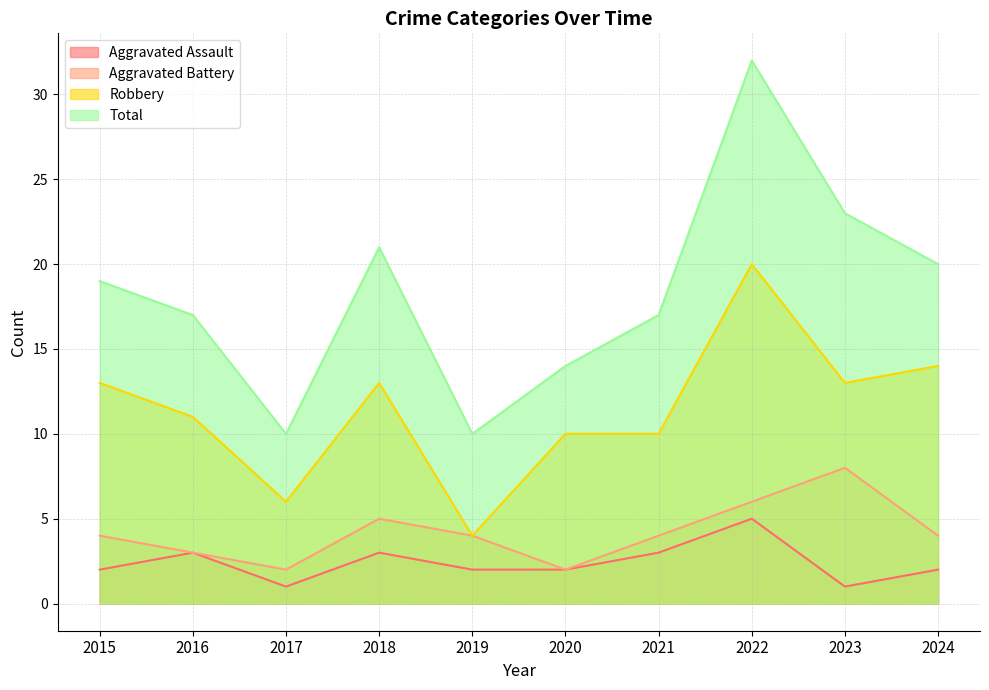

Is the value of Total at 2016 greater than the value of Robbery at 2017?

Yes